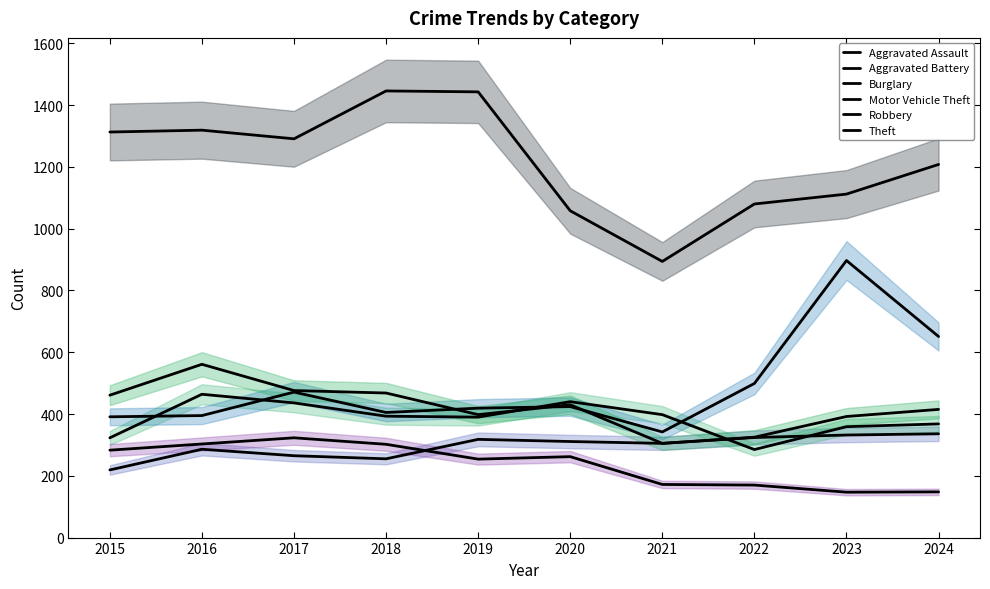

What is the greatest value displayed?

1446